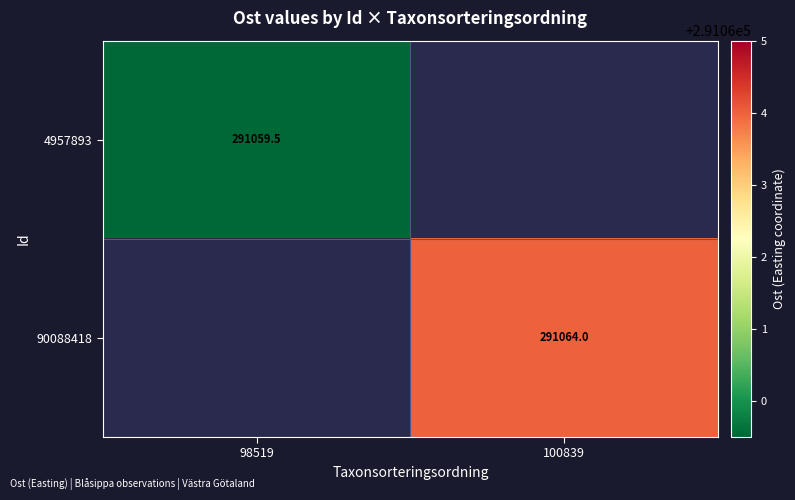

How many data points does each series have?

2